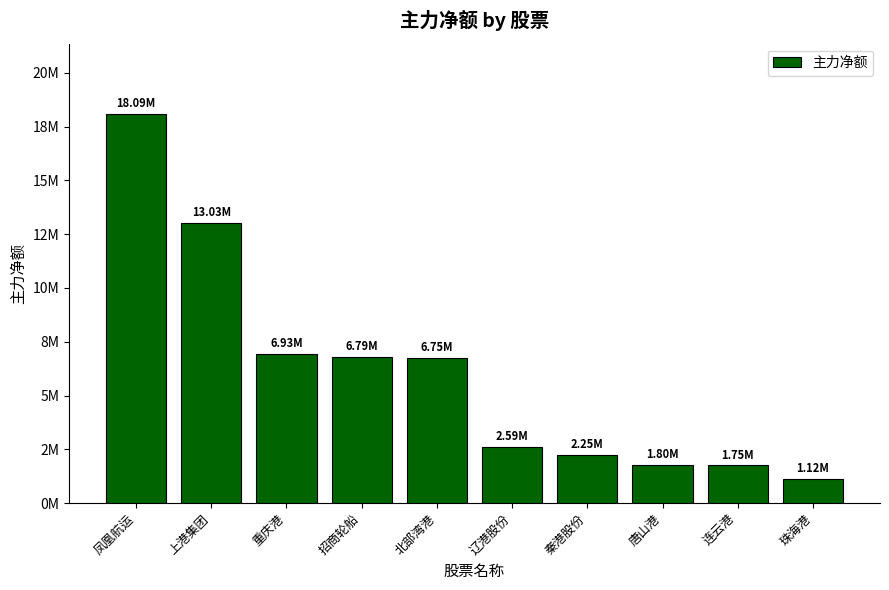

Are the bars grouped side by side (vs. stacked)?

No